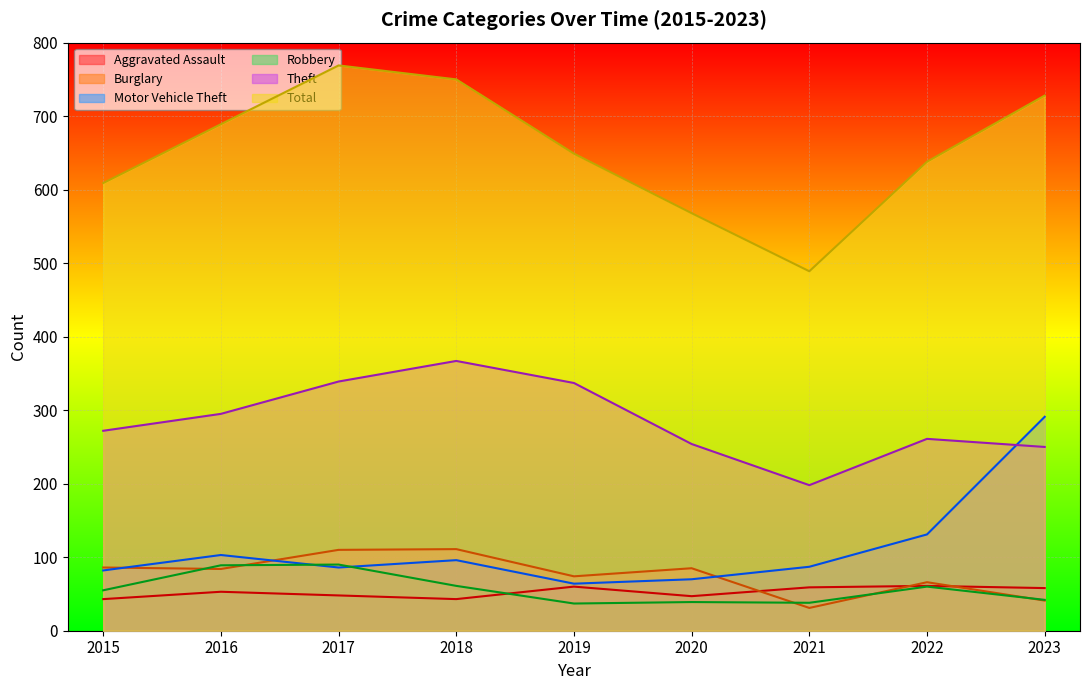

How many lines are shown in the chart?

6